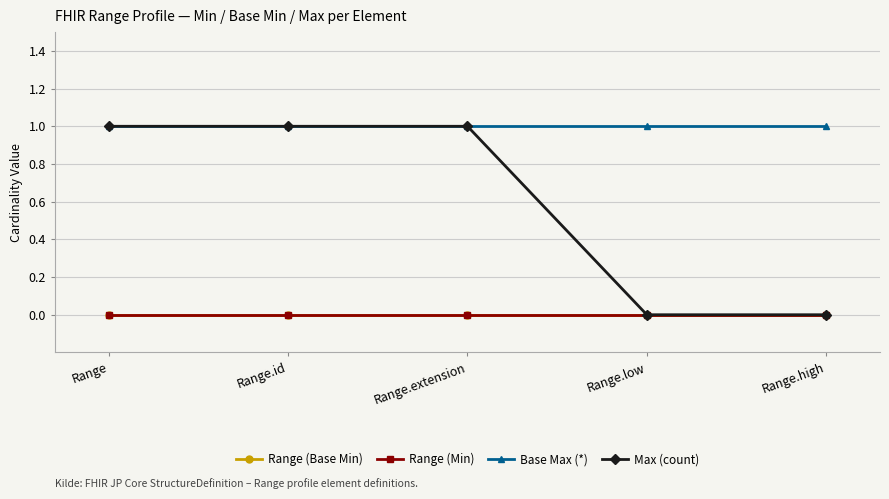

Does the chart have visible grid lines?

Yes